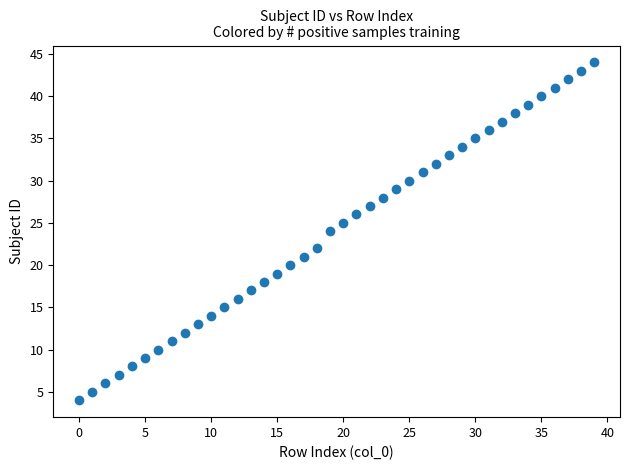

What is the range of Y values (max minus min)?

40